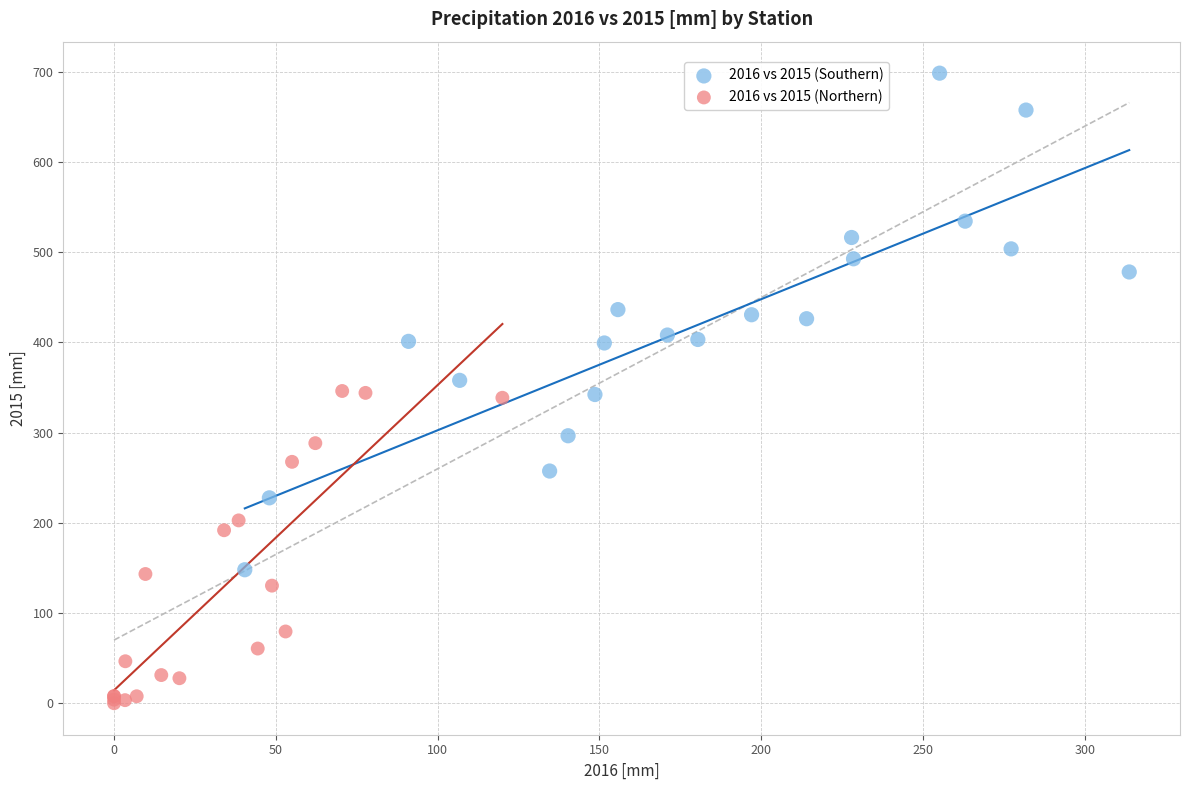

Which series contains the lowest Y value?

2016 vs 2015 (Northern)